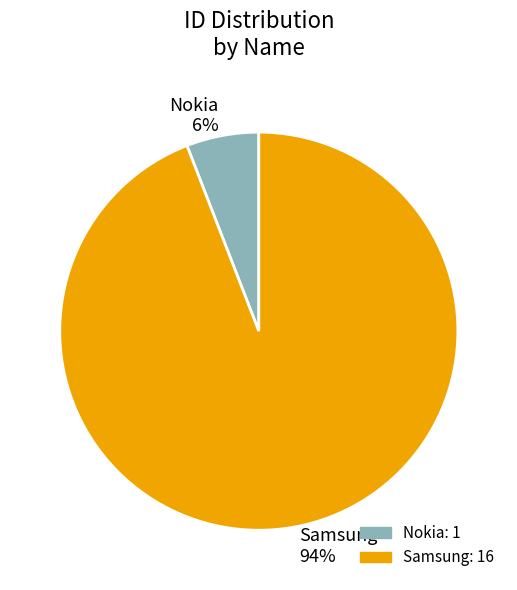

Rank the categories by value from lowest to highest.

Nokia, Samsung